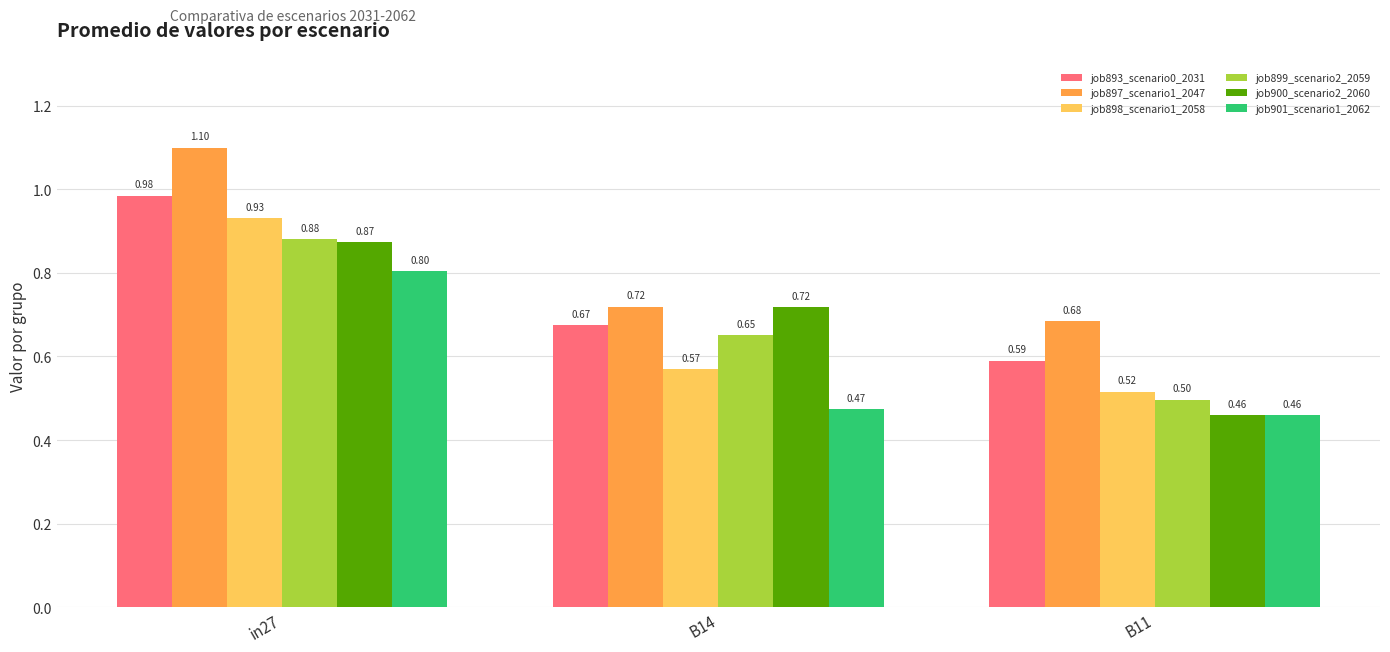

How many series are shown in this chart?

6